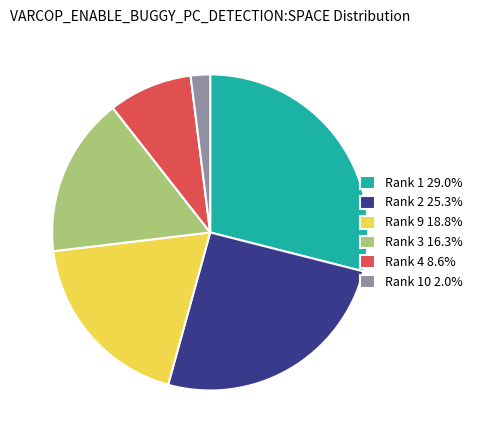

Do Rank 4 8.6% and Rank 10 2.0% together represent more than half of the pie?

No